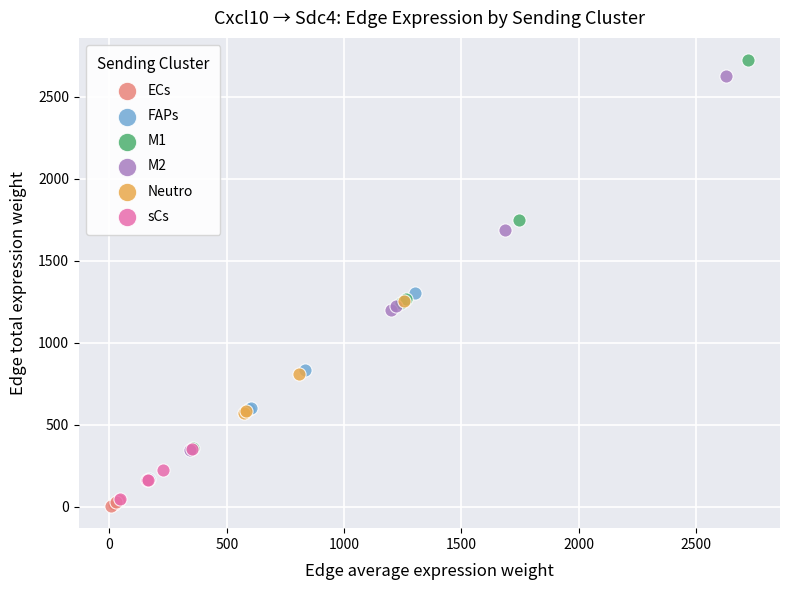

Which series has the widest spread of Y values?

M1